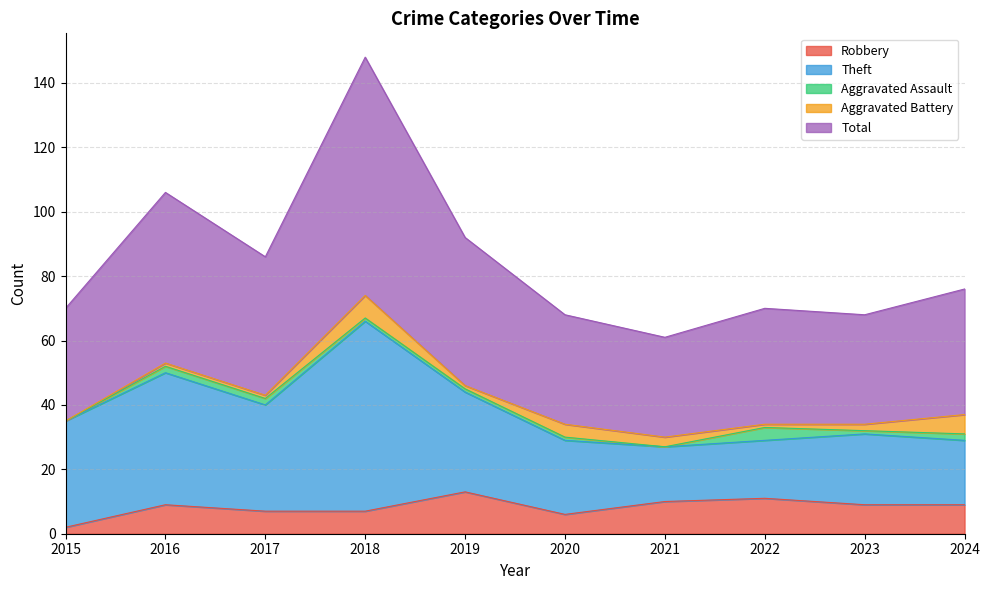

The Theft series shows 22 at 2023. True or false?

True